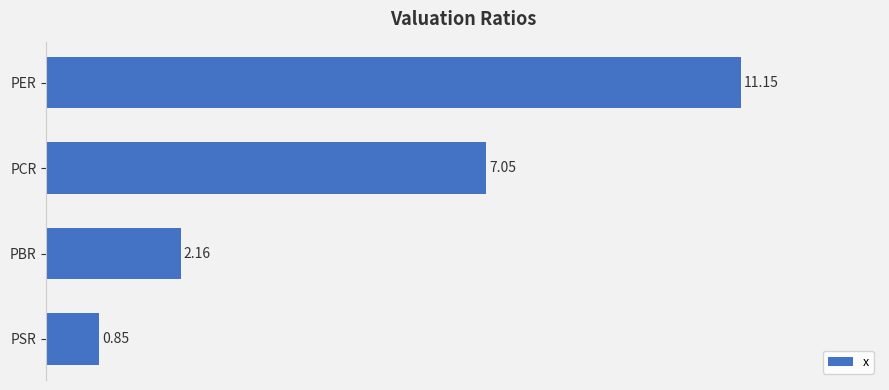

List the labels in order of value, largest first.

PER, PCR, PBR, PSR